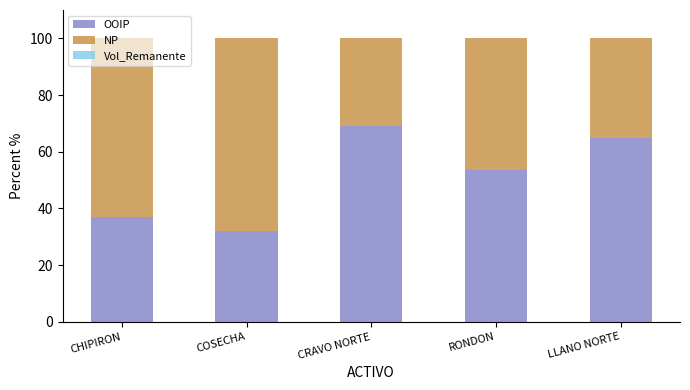

Which category has the highest value in the OOIP series?

CRAVO NORTE